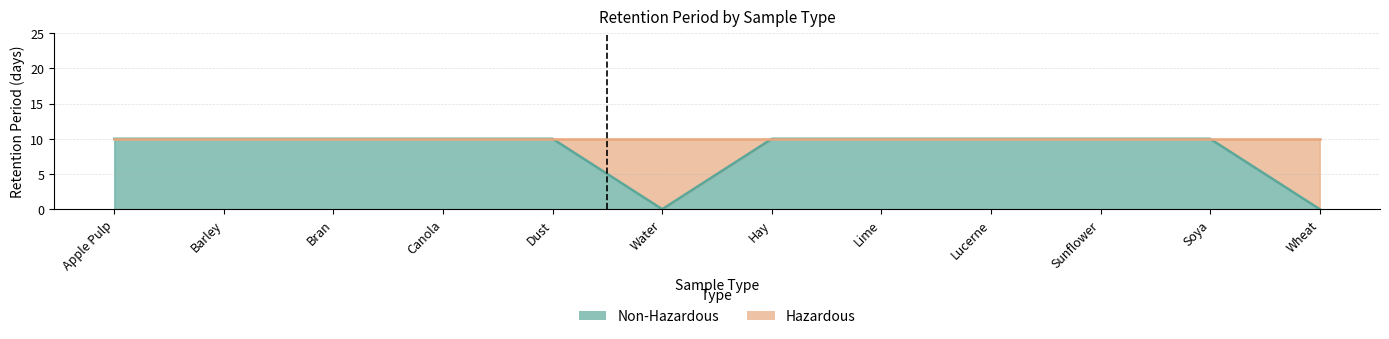

Which label corresponds to the largest value in the chart?

Apple Pulp